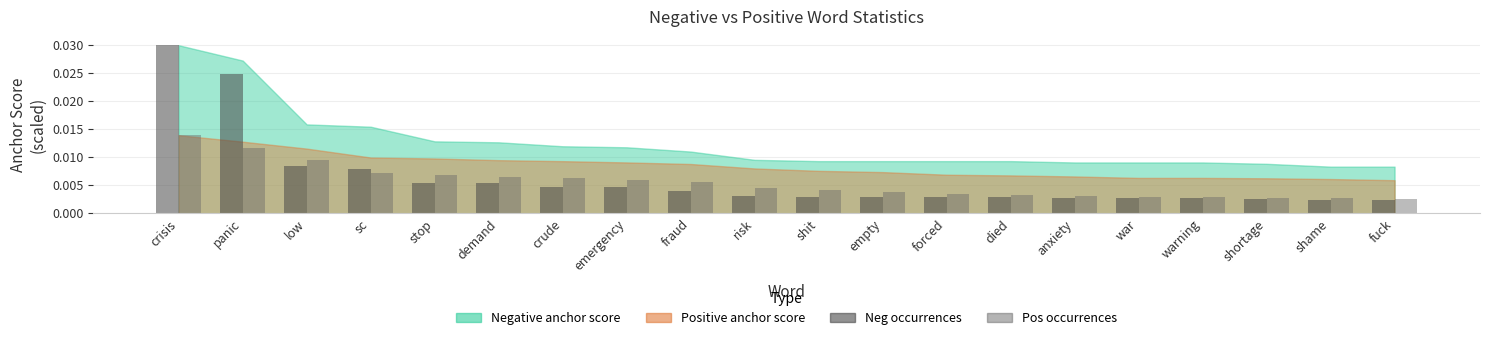

How many Pos occurrences values are between 0 and 1?

20